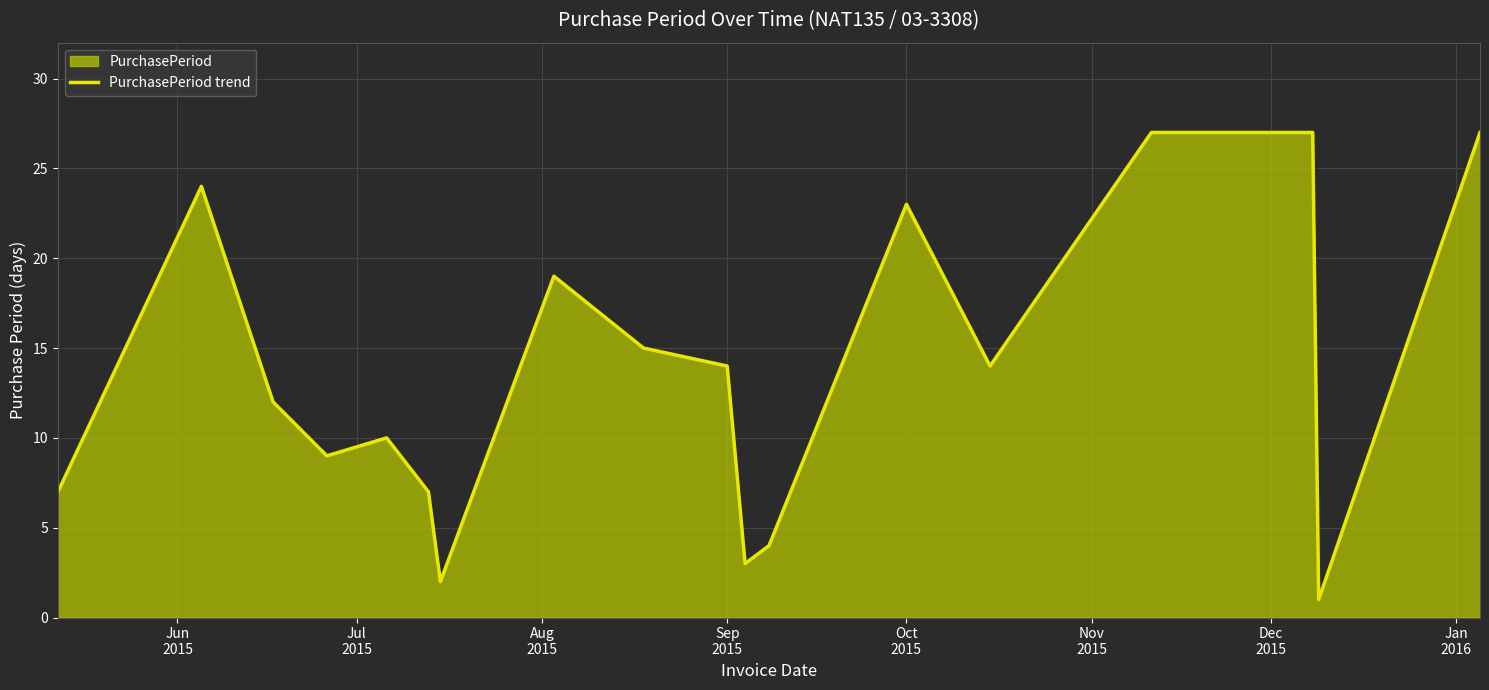

What is the greatest value displayed?

27